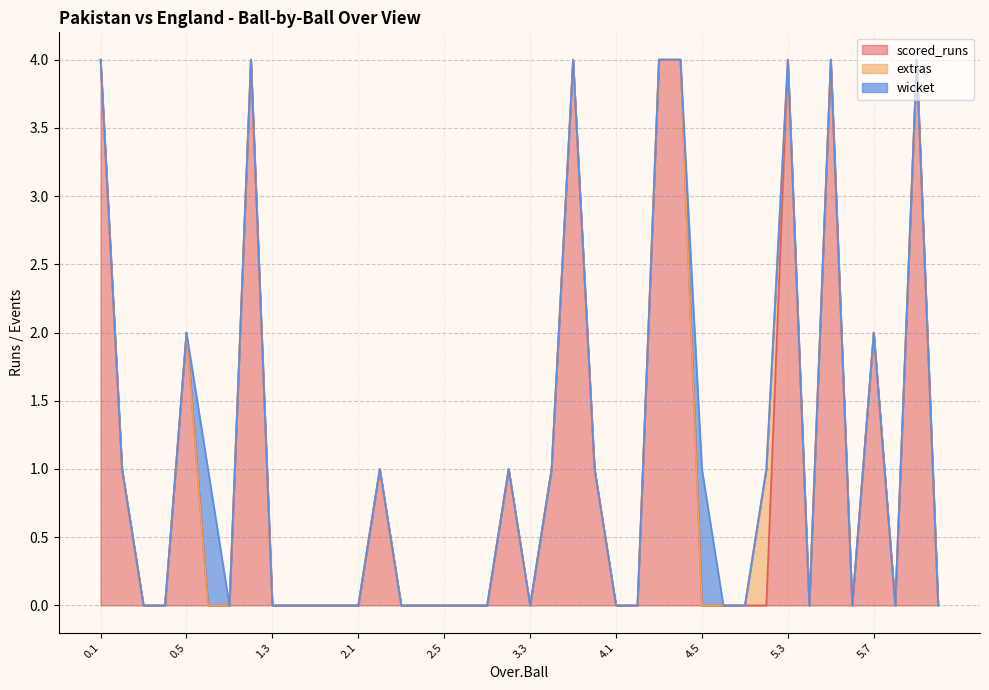

What is the sum of the scored_runs values at 5.7 and 3.5?

6